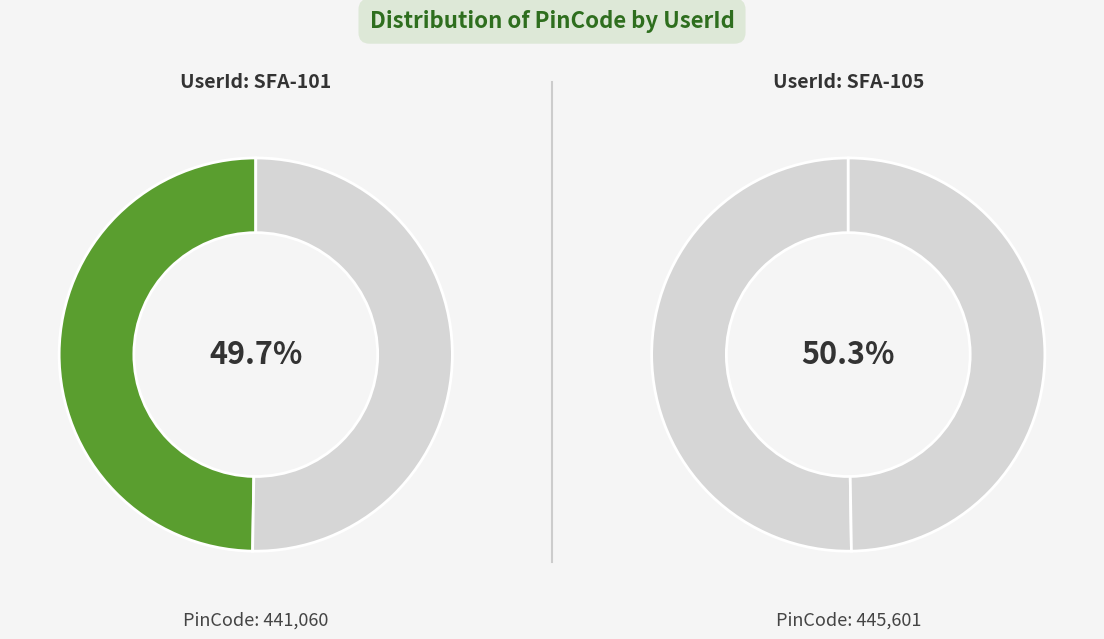

How many slices are in this pie chart?

2